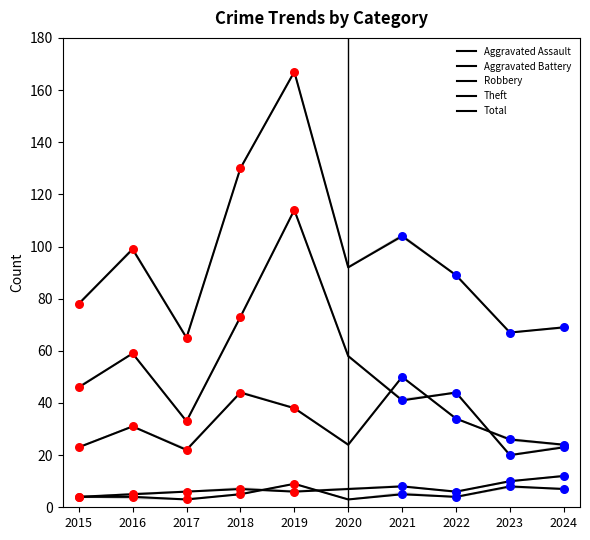

Which series reaches the minimum Y coordinate?

Aggravated Assault